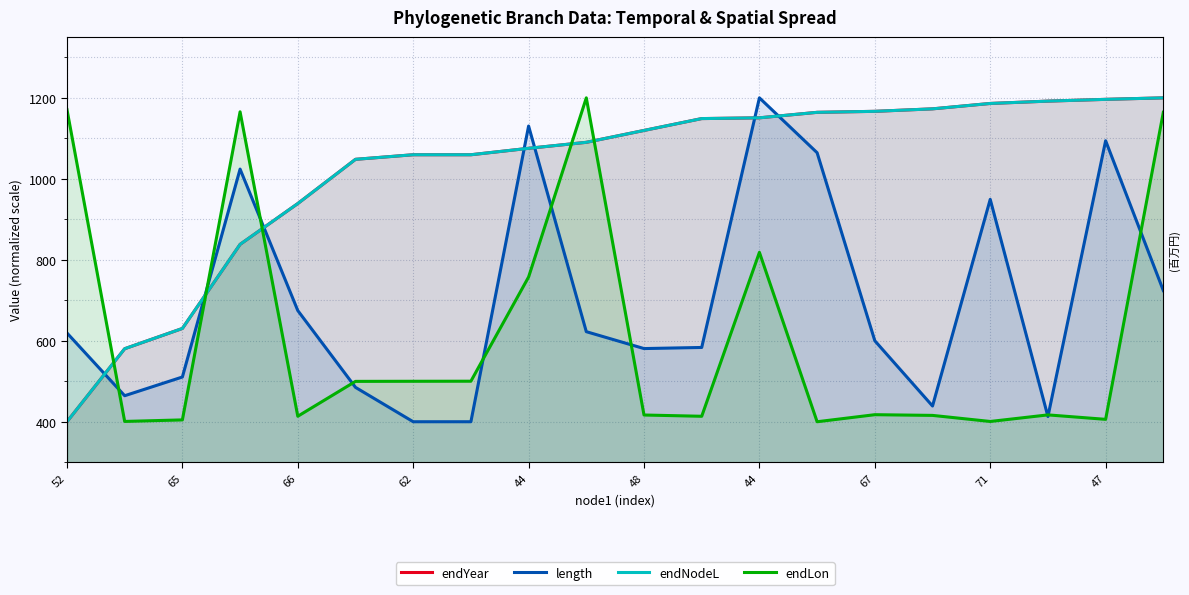

How many values in the endNodeL series exceed 1119?

10